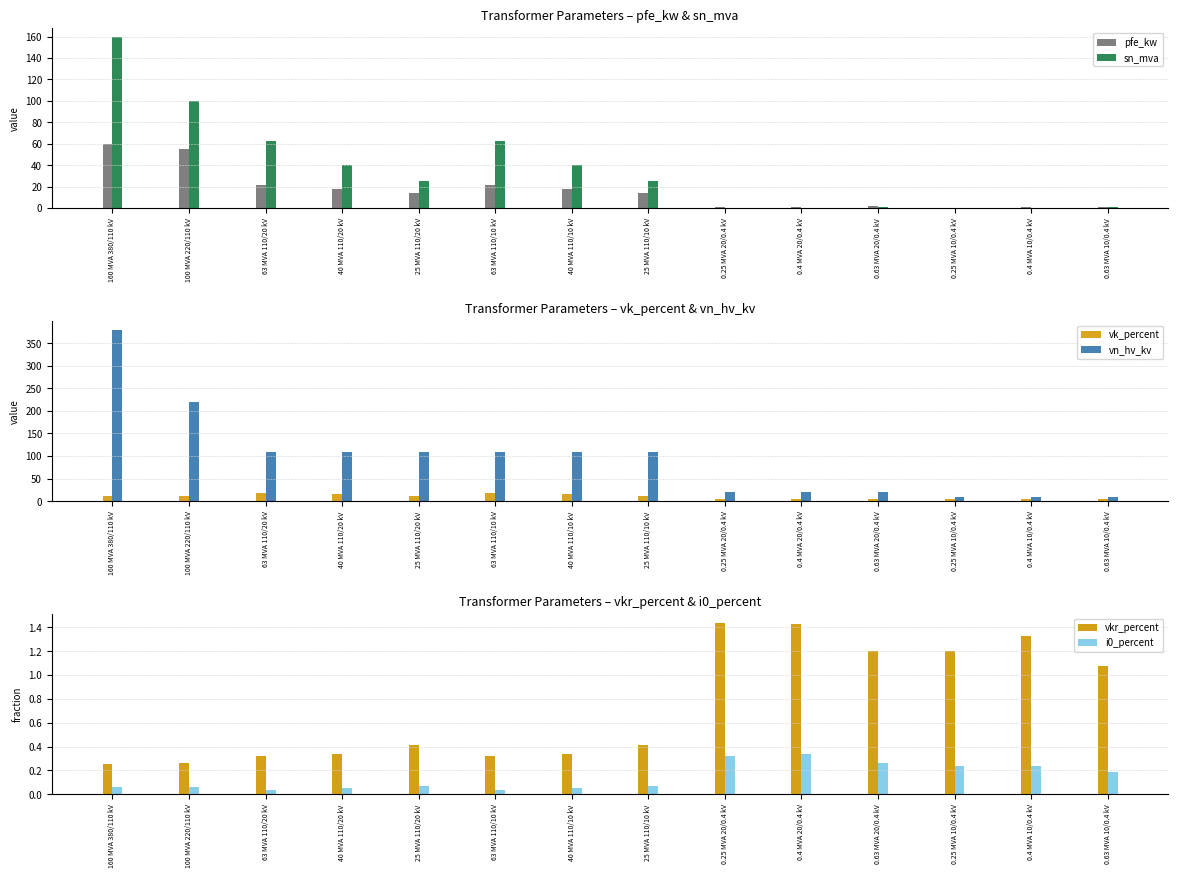

What is the sum of all vkr_percent values?

10.3